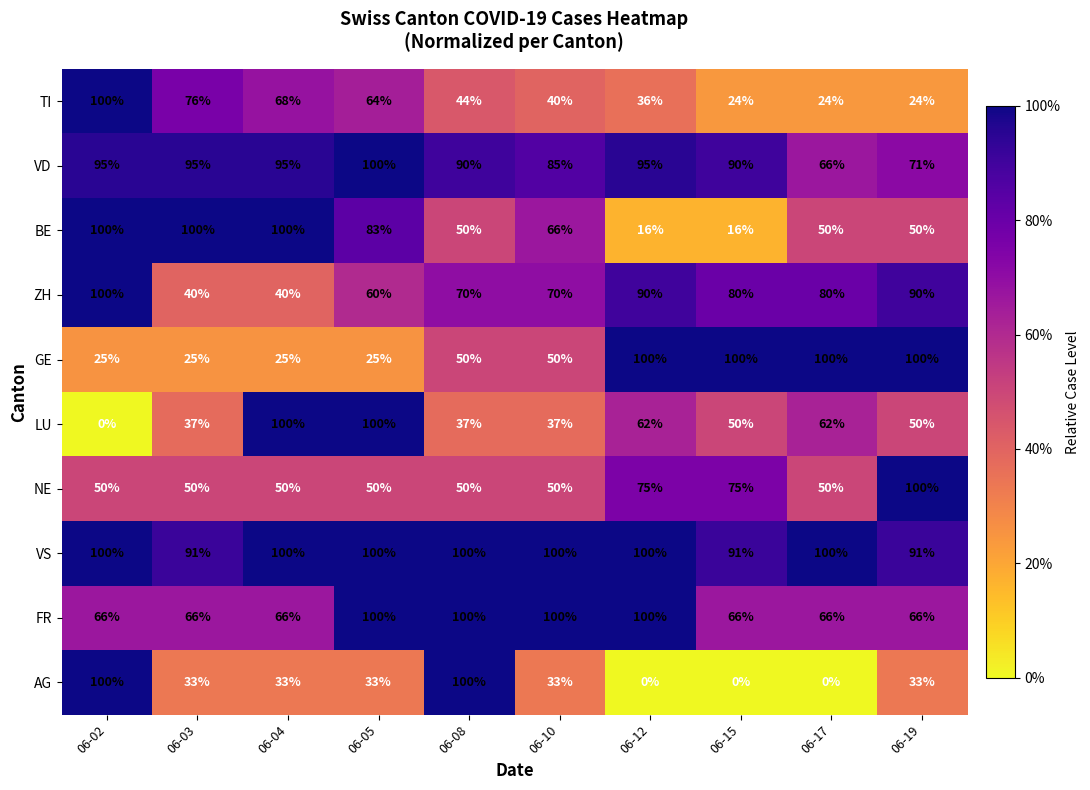

What is the difference between the second highest and second lowest values in the VD series?

24